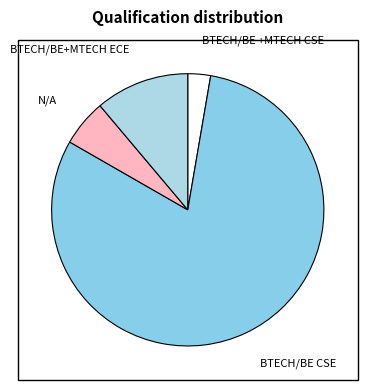

Is it true that BTECH/BE +MTECH CSE is 13% of the pie?

False